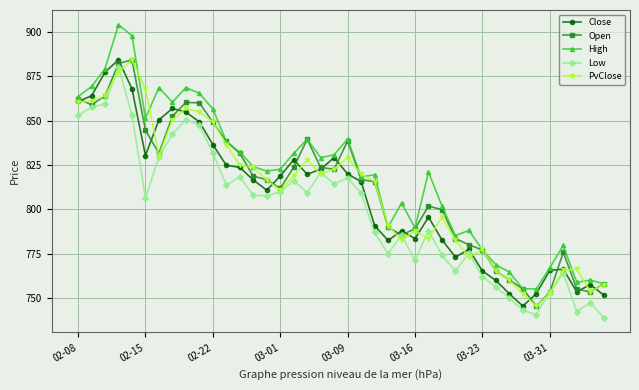

True or false: Low and High intersect in this chart.

False